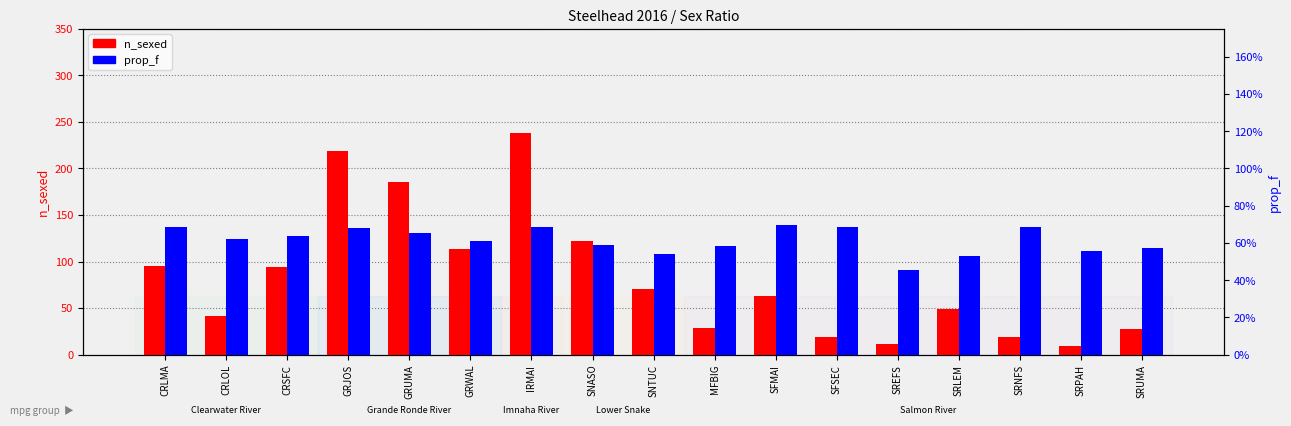

Is the value of n_sexed at MFBIG greater than the value of prop_f at SFMAI?

Yes